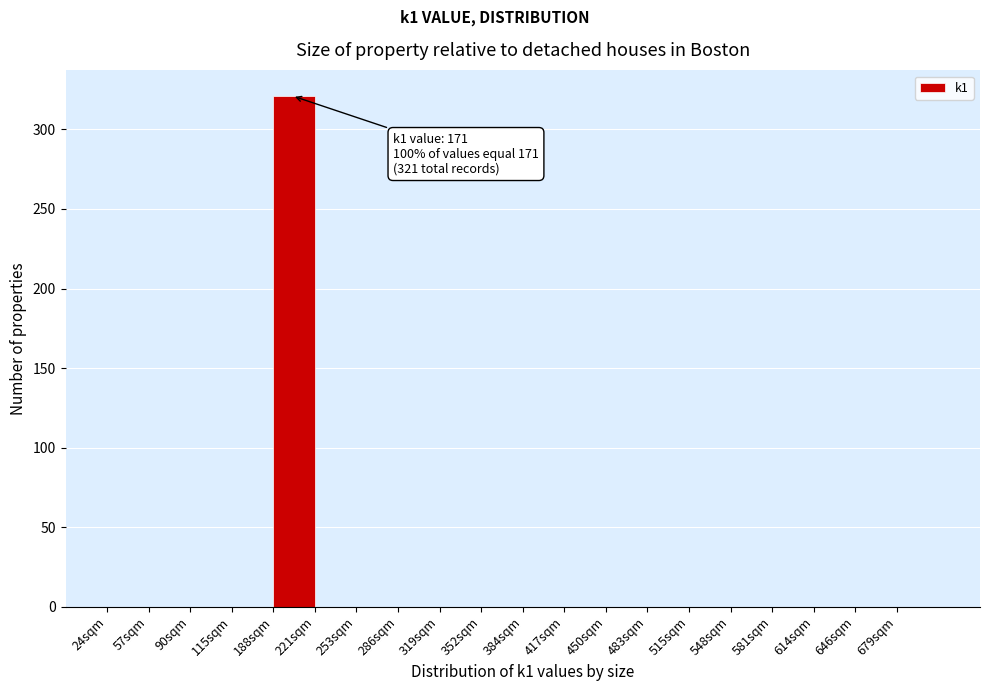

Reading left to right, what are all the values shown in this chart?

24sqm=0	57sqm=0	90sqm=0	115sqm=0	188sqm=321	221sqm=0	253sqm=0	286sqm=0	319sqm=0	352sqm=0	384sqm=0	417sqm=0	450sqm=0	483sqm=0	515sqm=0	548sqm=0	581sqm=0	614sqm=0	646sqm=0	679sqm=0